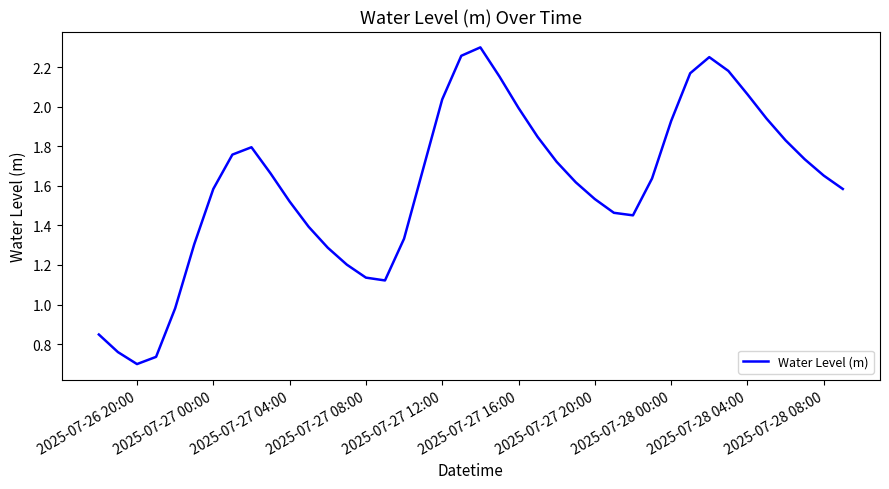

Reading right to left, transcribe all the data shown in this chart.

1.6	1.7	1.7	1.8	1.9	2.1	2.2	2.3	2.2	1.9	1.6	1.5	1.5	1.5	1.6	1.7	1.8	2.0	2.2	2.3	2.3	2.0	1.7	1.3	1.1	1.1	1.2	1.3	1.4	1.5	1.7	1.8	1.8	1.6	1.3	1.0	0.7	0.7	0.8	0.8